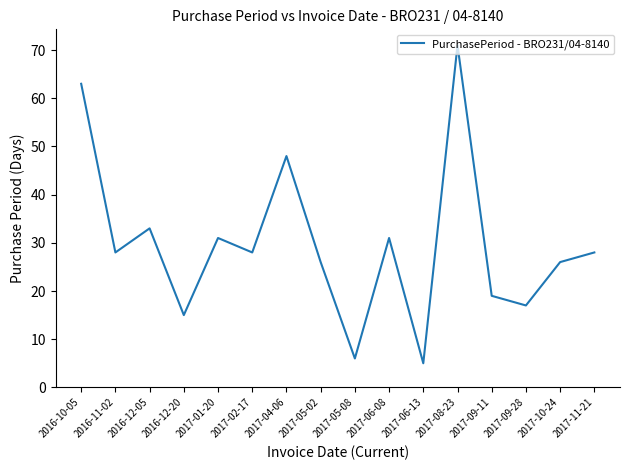

At which label does the data first exceed 28?

2016-10-05